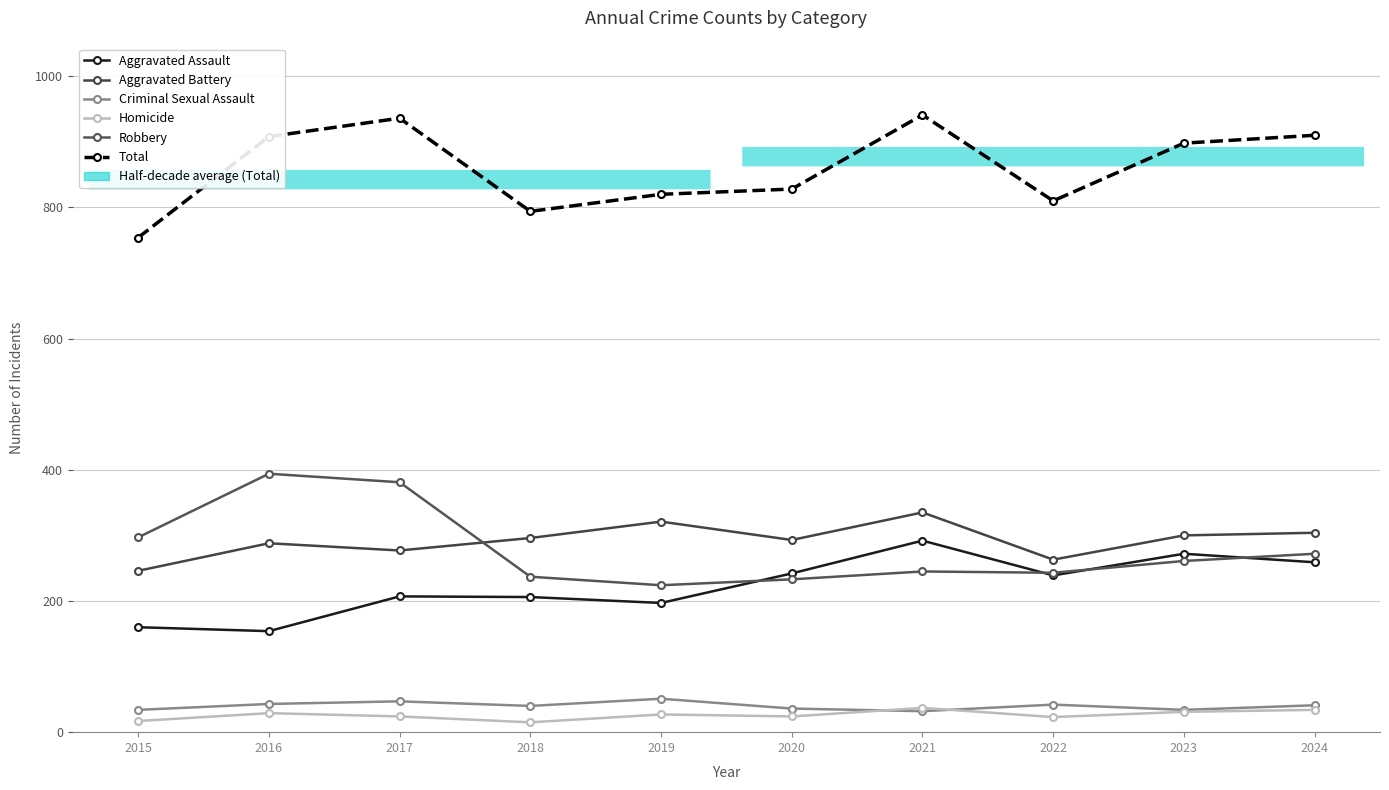

Between 2017 and 2021, which series saw the biggest shift?

Robbery